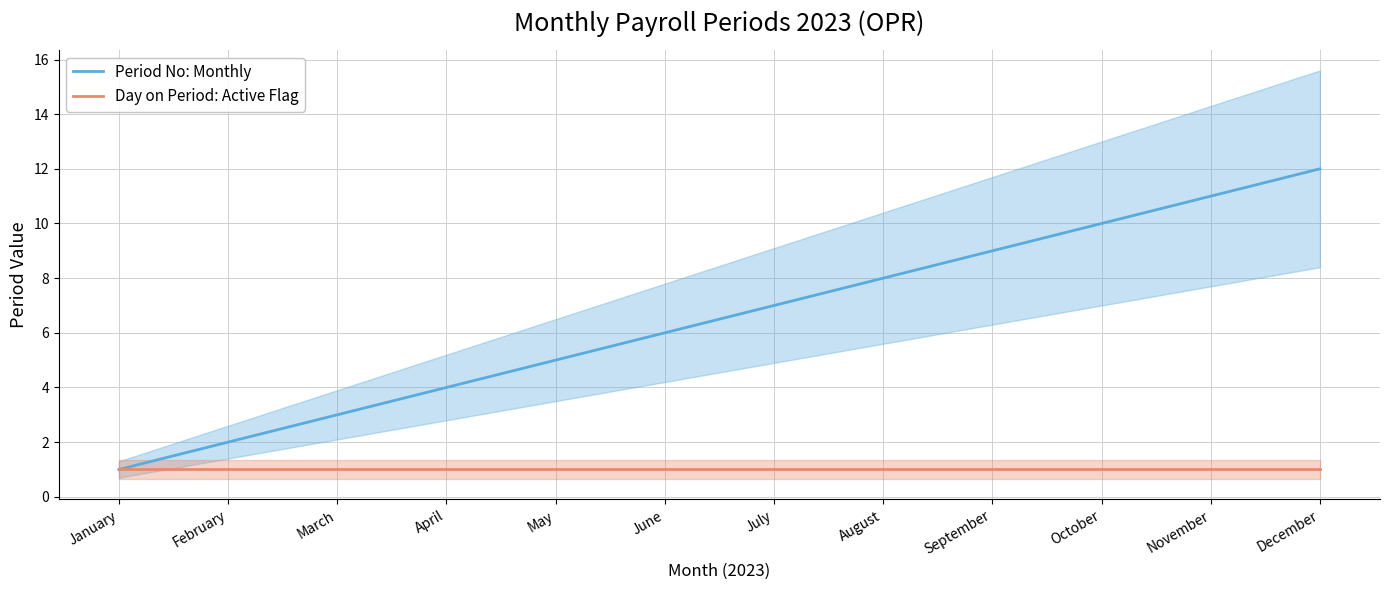

Is it true that Period No: Monthly equals 9 at September?

True